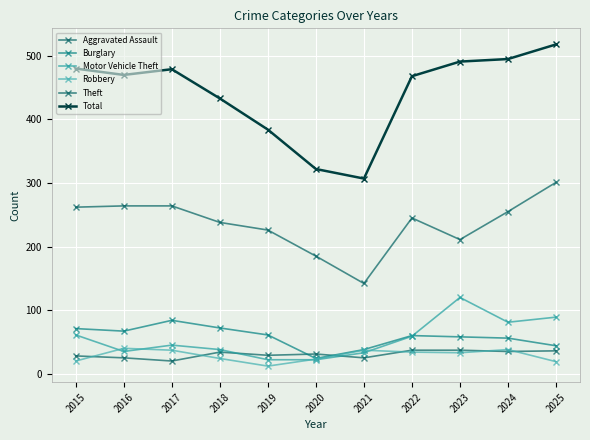

What is the average value of the Theft series?

236